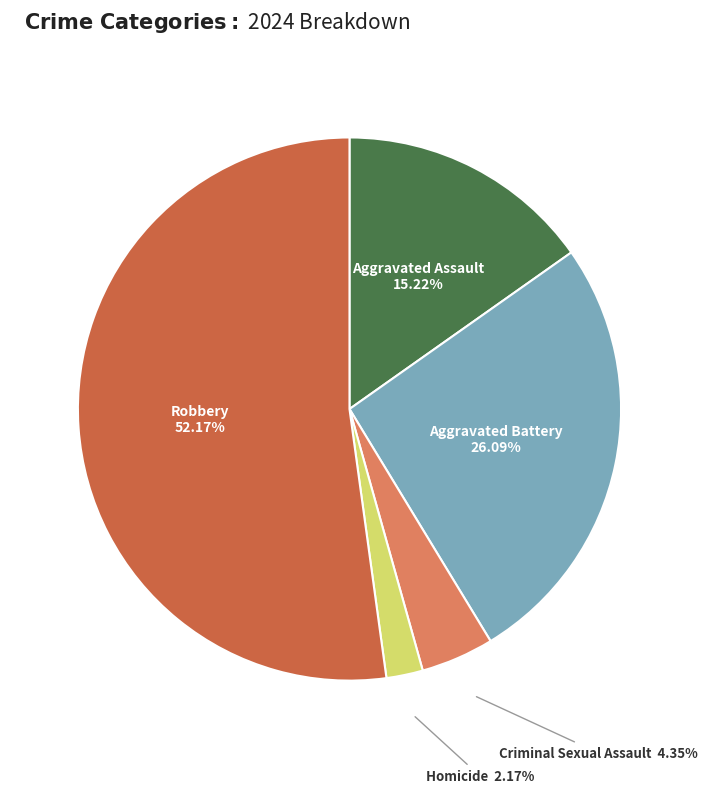

Which has a higher value, Aggravated Battery or Criminal Sexual Assault?

Aggravated Battery